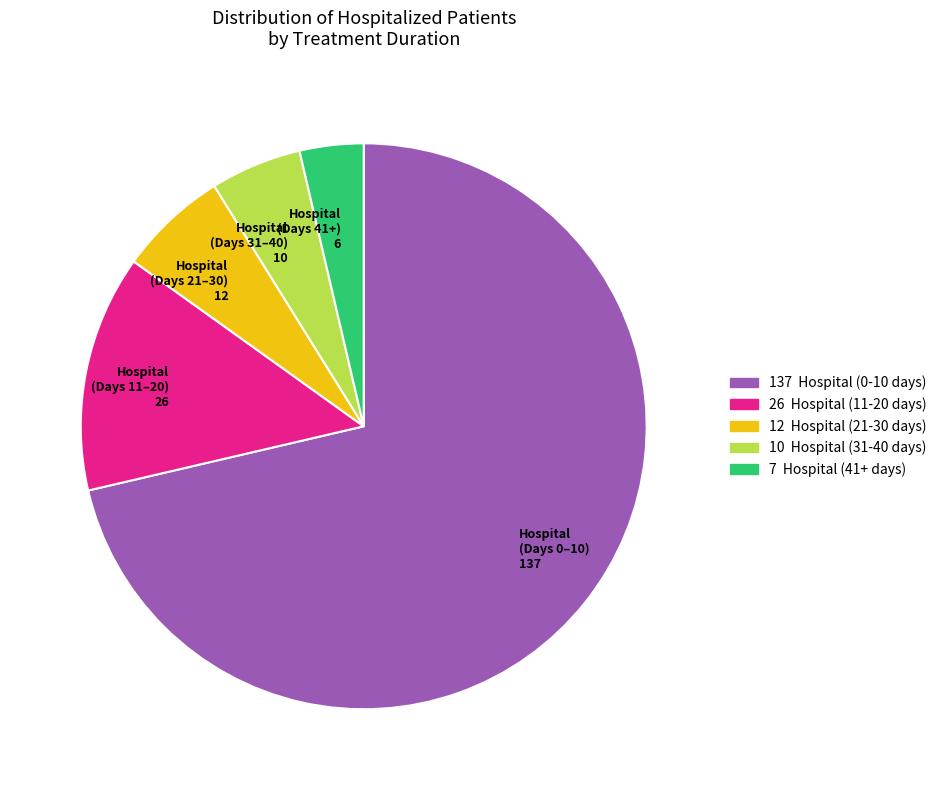

Does any single category account for the majority?

Yes